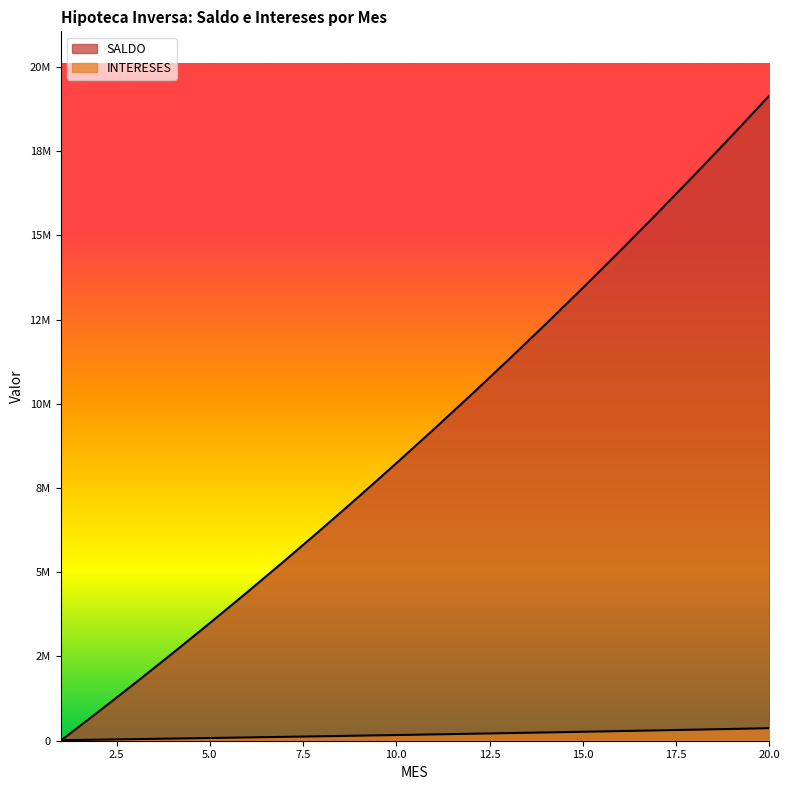

How many lines are shown in the chart?

2